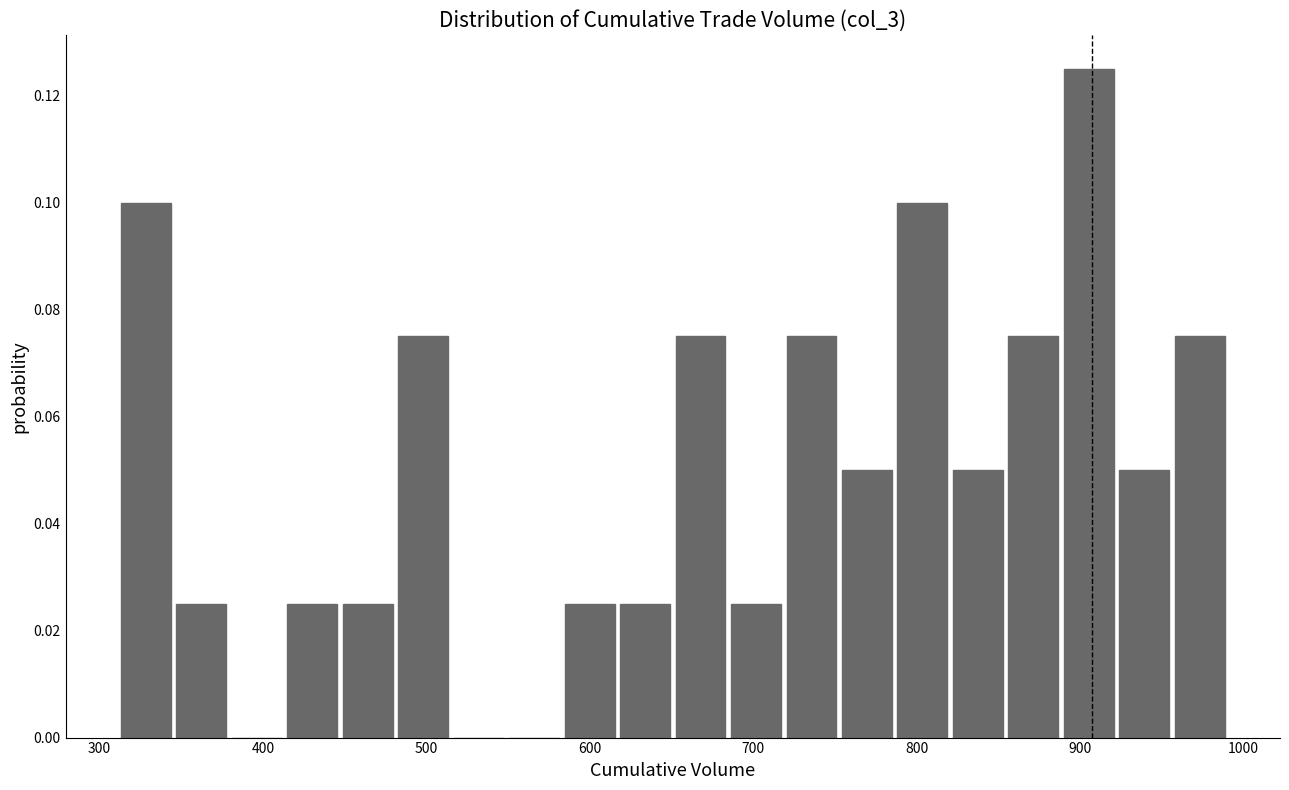

Read against the x-axis, roughly where is the centre of the tallest bar?

910